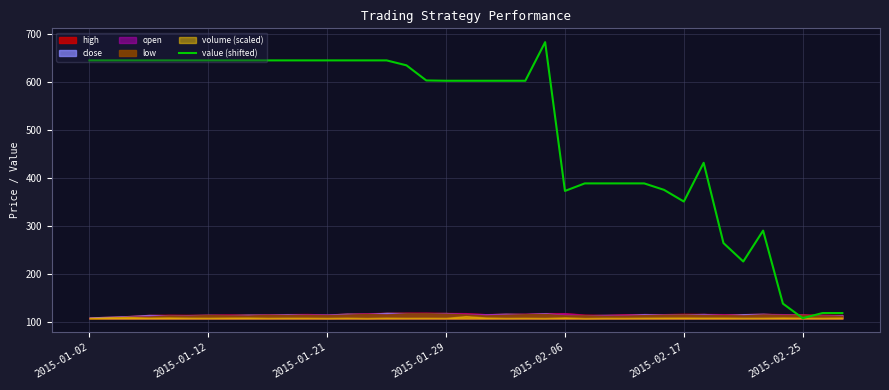

What is the lowest value of the value (shifted) series?

107.3